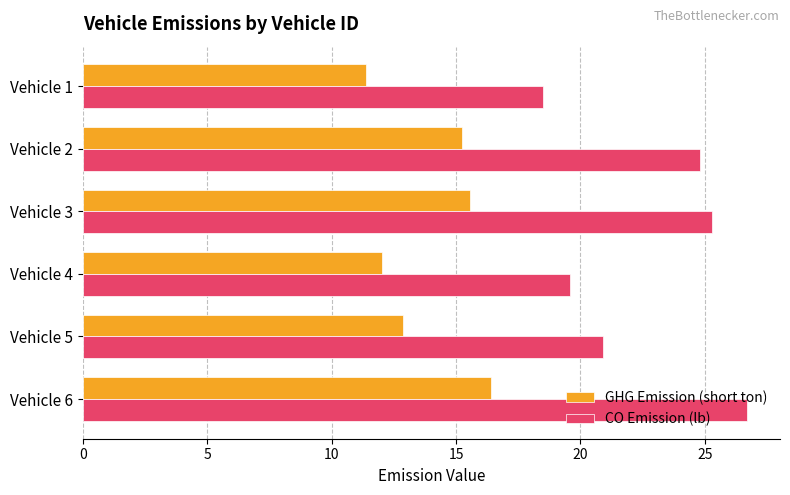

Which category has the lowest value in the GHG Emission (short ton) series?

Vehicle 1